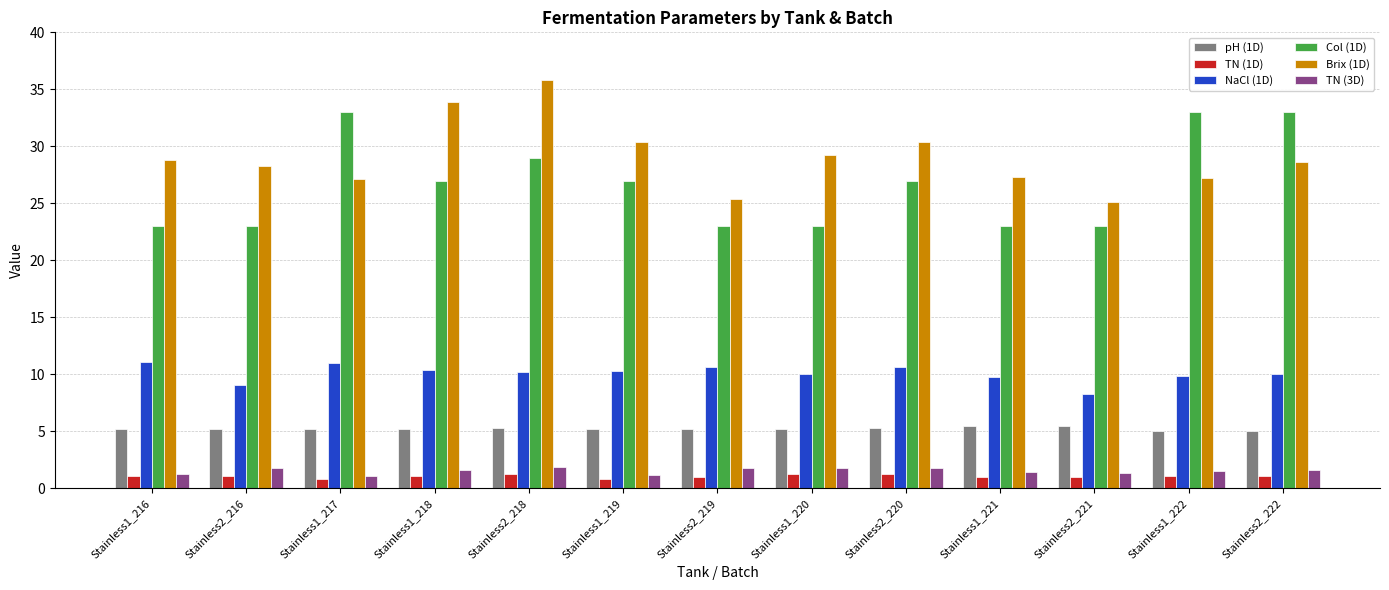

True or false: Brix (1D) has a value of 16.8 at Stainless1_221.

False